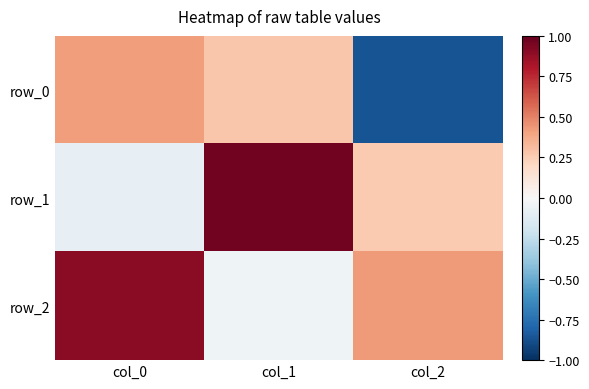

Reading left to right, what are all the values shown in this chart?

row_0: col_0=0.4	col_1=0.3	col_2=-0.9
row_1: col_0=-0.1	col_1=1.0	col_2=0.3
row_2: col_0=0.9	col_1=-0.0	col_2=0.4